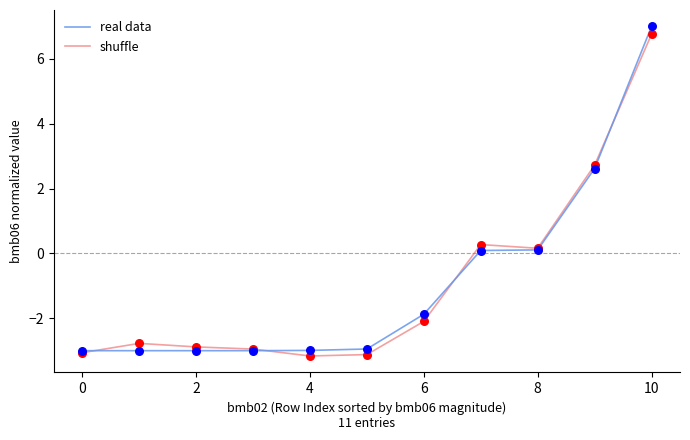

Which series has the widest spread of values?

real data